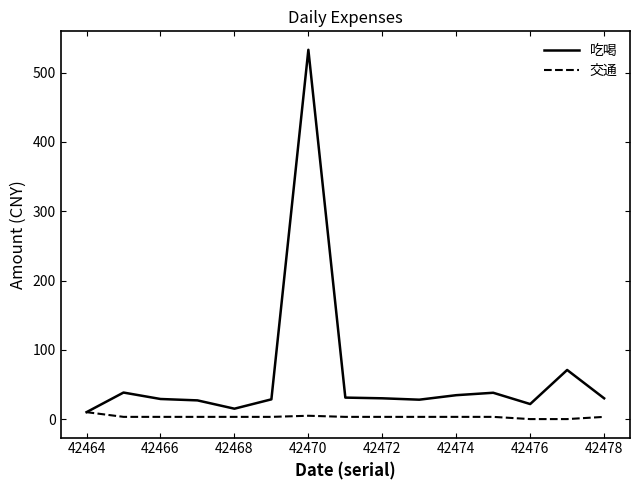

Which series has the largest total across all categories?

吃喝